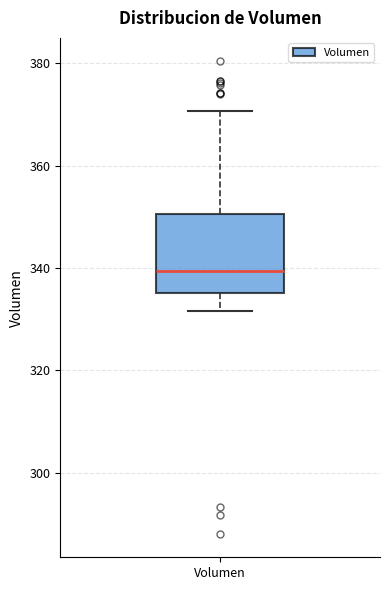

Where does the median line of the box for Volumen sit on the y-axis? The values are not printed on the chart, so give them approximately, as read against the axis.

340